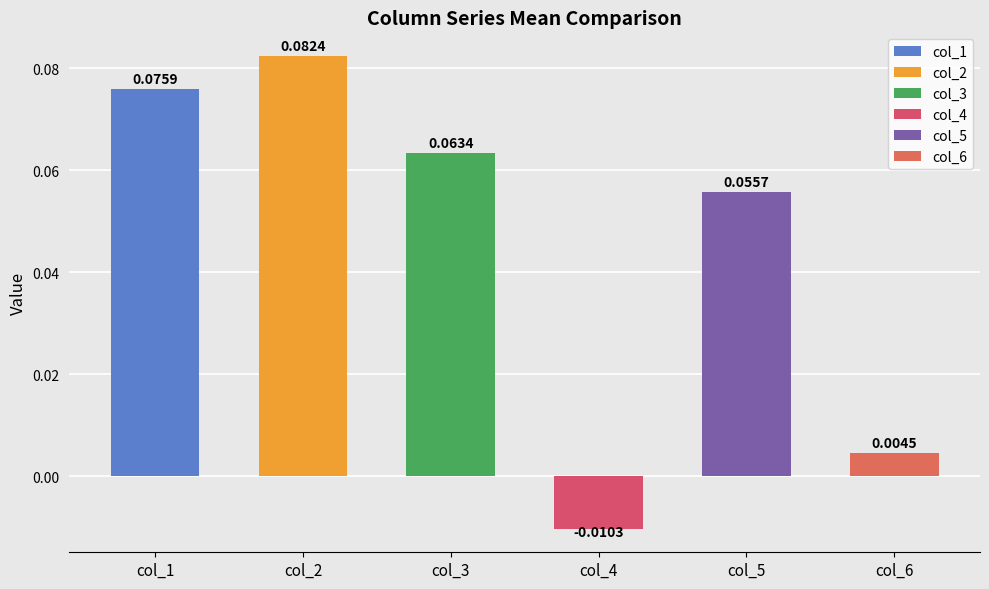

Is it true that 3 equals -0.0 at 2?

False